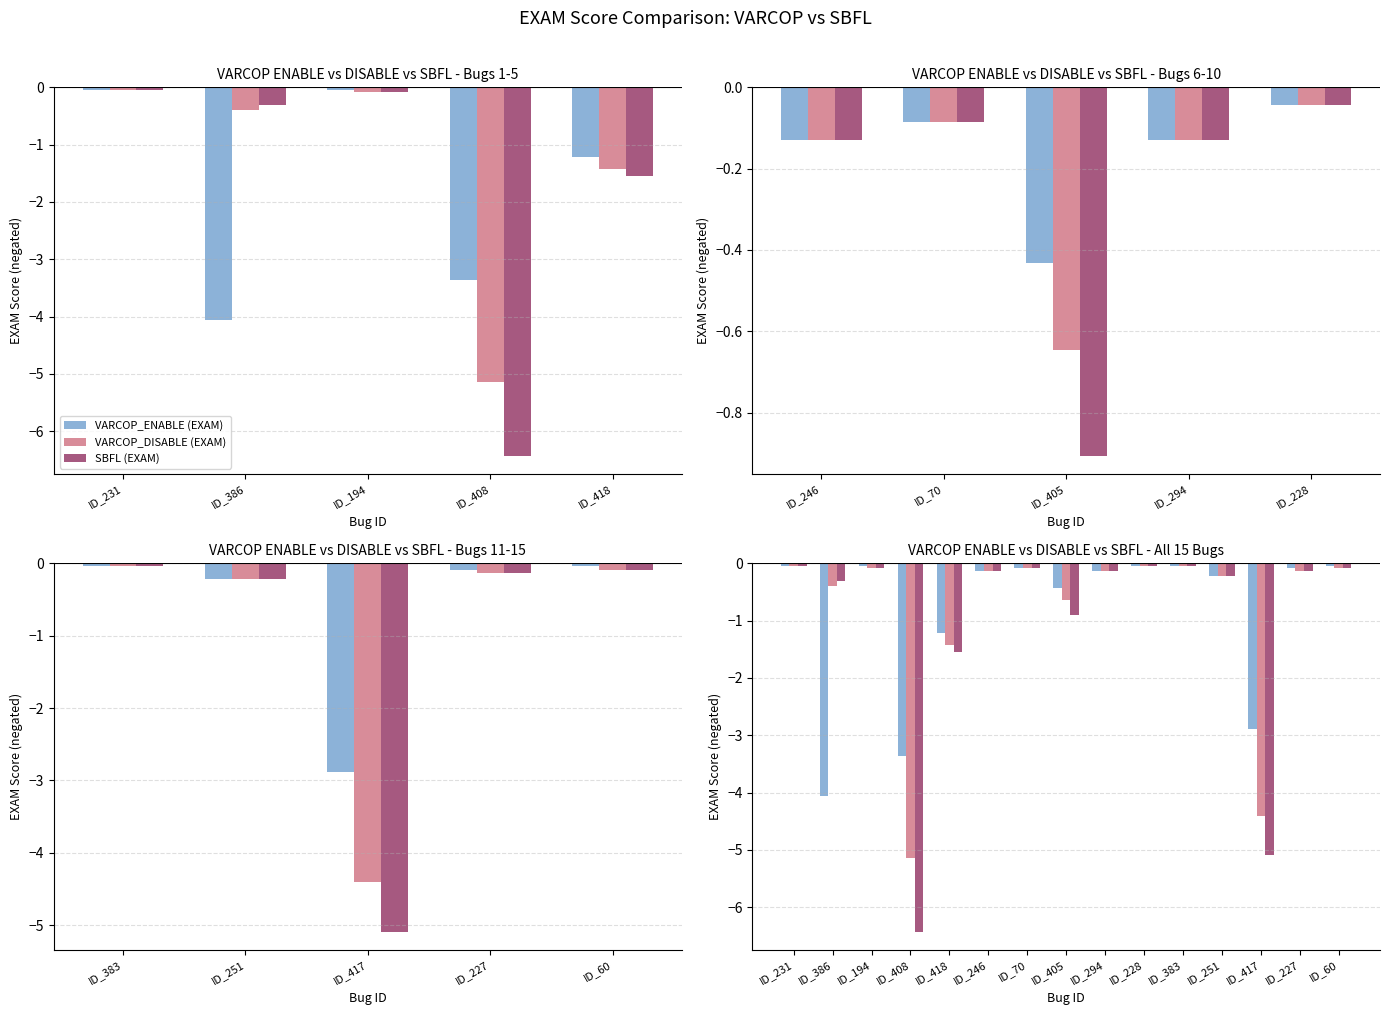

Does the chart contain any negative values?

Yes